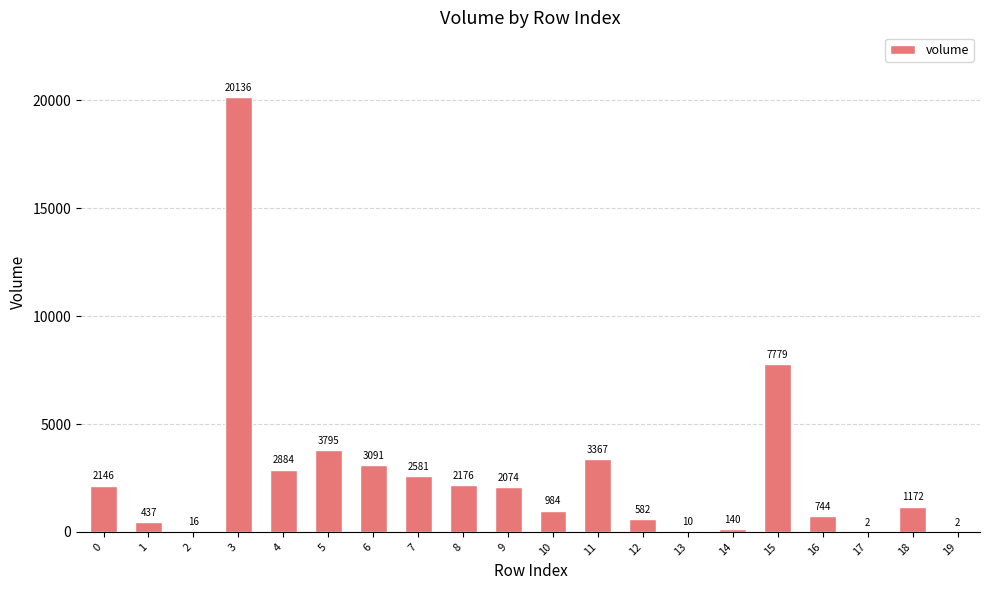

The chart shows a value of 3809.8 at 7. True or false?

False